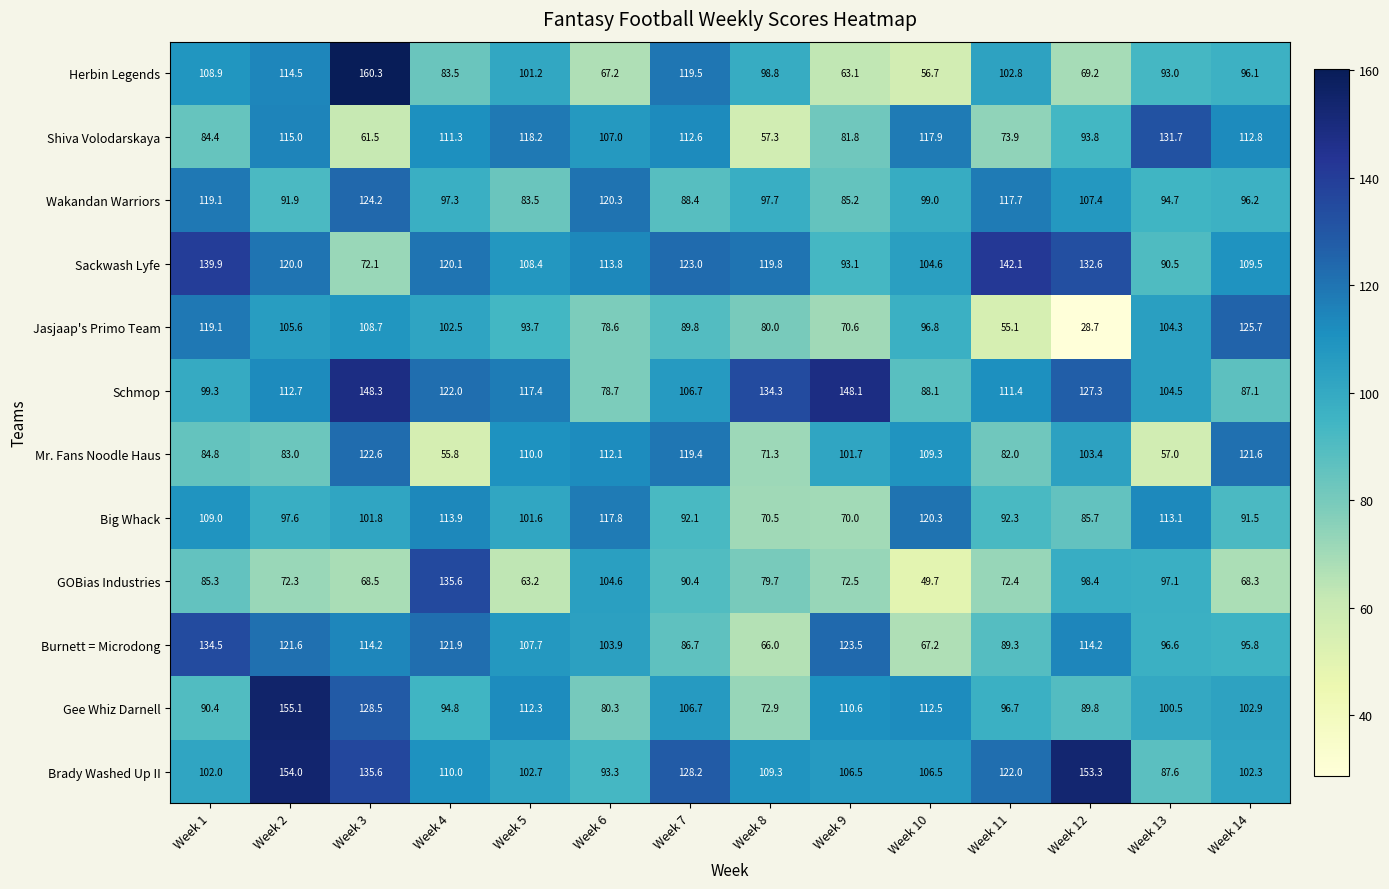

Is it true that Shiva Volodarskaya equals 61.5 at Week 3?

True